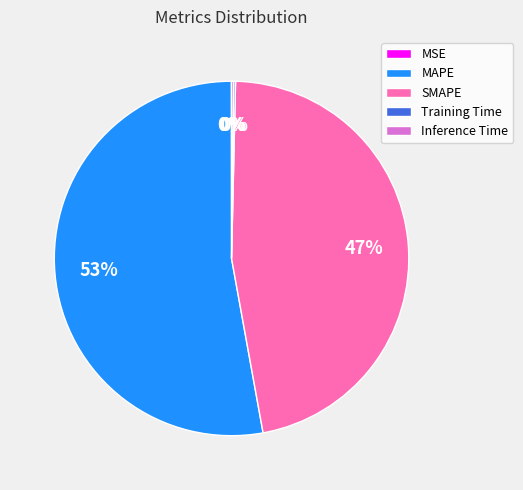

Which category has the biggest portion of the pie?

MAPE